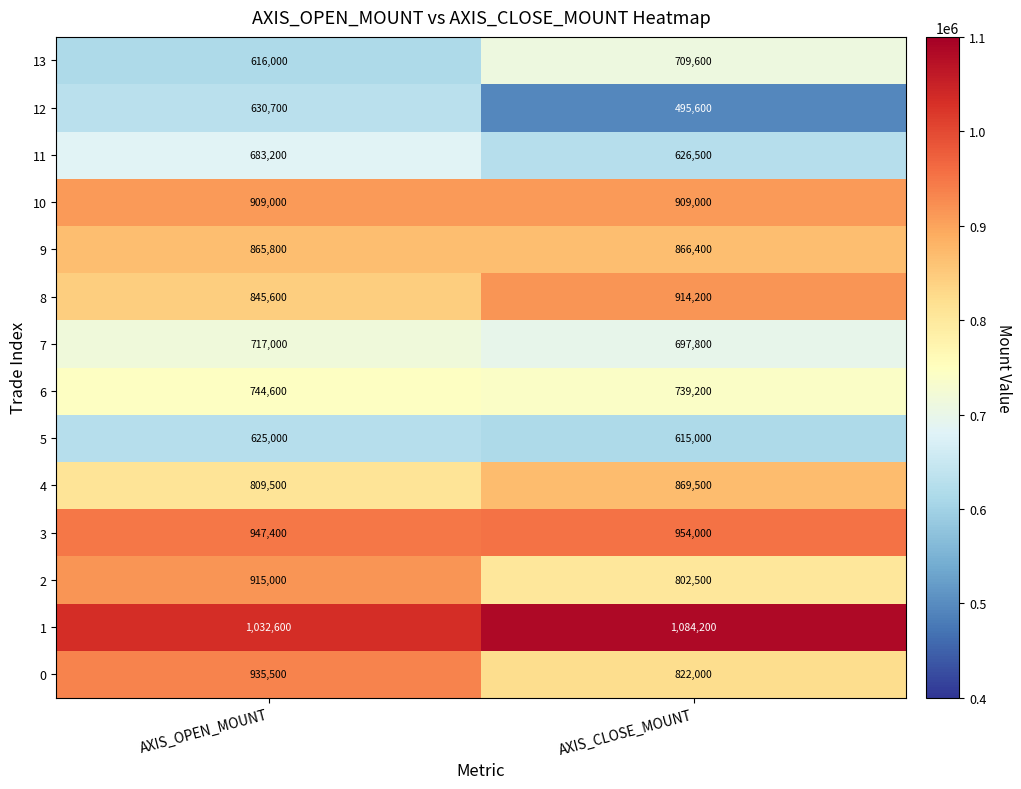

At which label does 11 reach its minimum?

AXIS_CLOSE_MOUNT